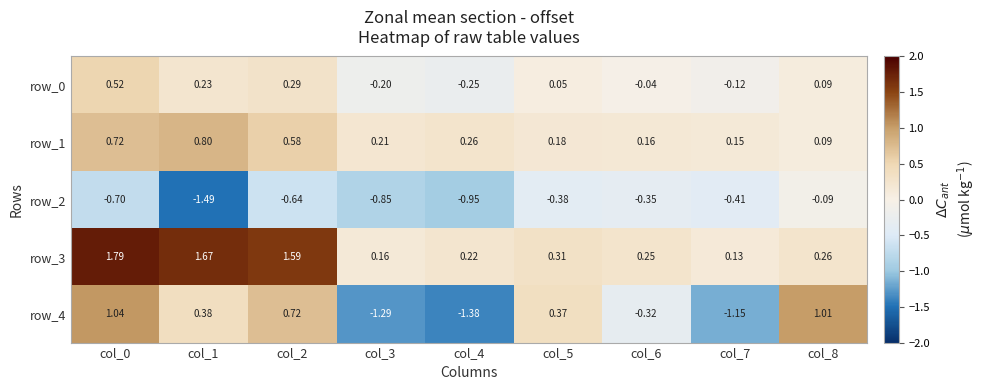

Between col_8 and col_1, which is larger?

col_1